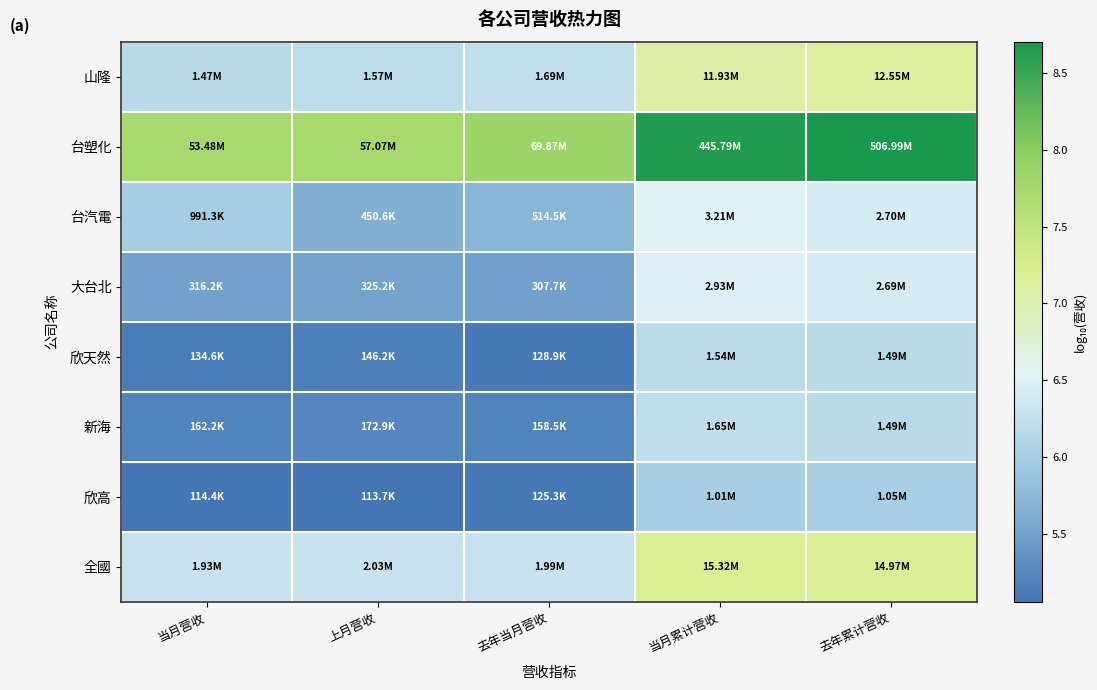

Which category has the highest value across all series?

去年累计营收